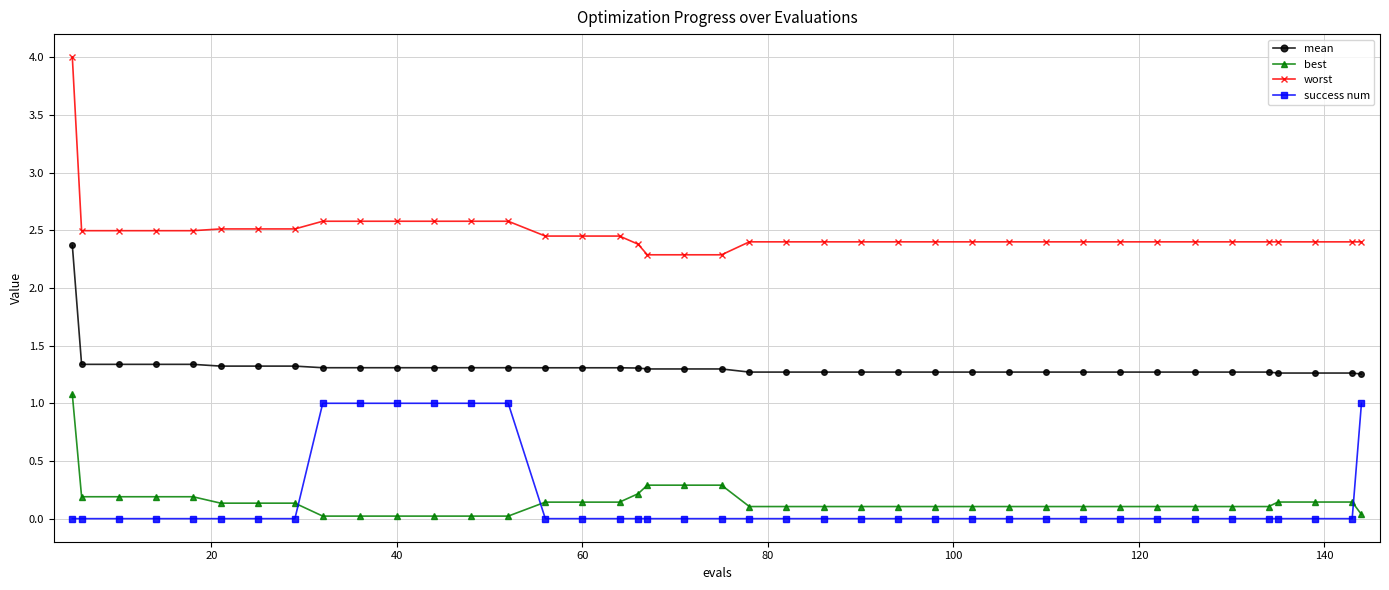

True or false: mean and success num intersect in this chart.

False